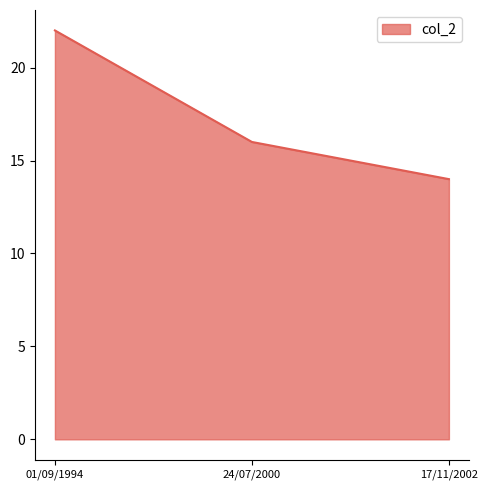

What is the sum of the values at 01/09/1994 and 17/11/2002?

36